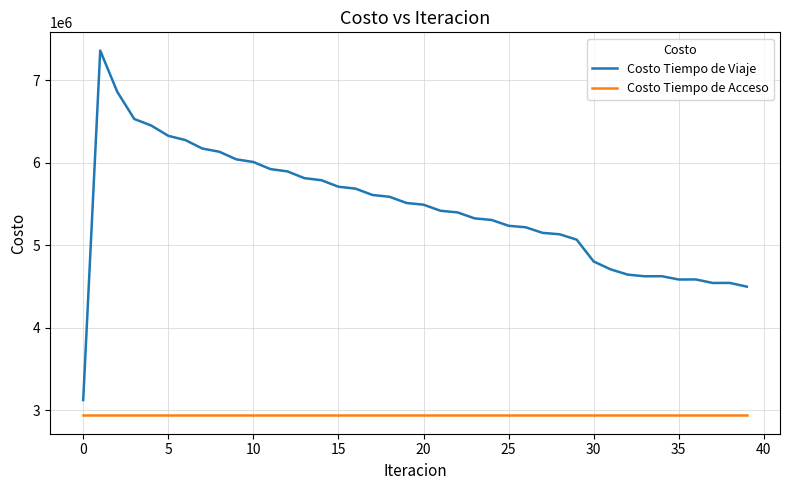

What is the minimum value for Costo Tiempo de Viaje?

3120966.6